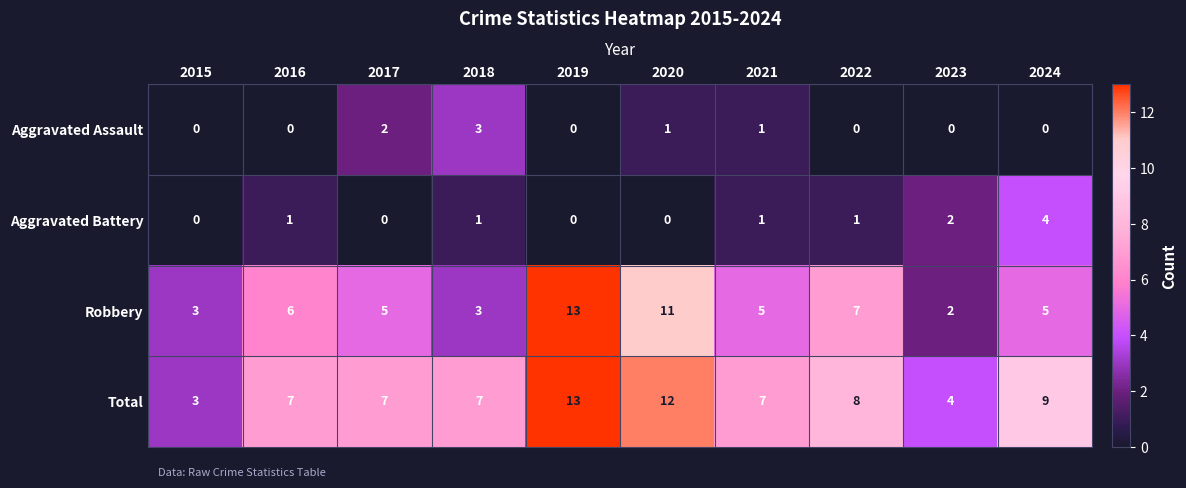

Between 2016 and 2017, which series saw the biggest shift?

Aggravated Assault